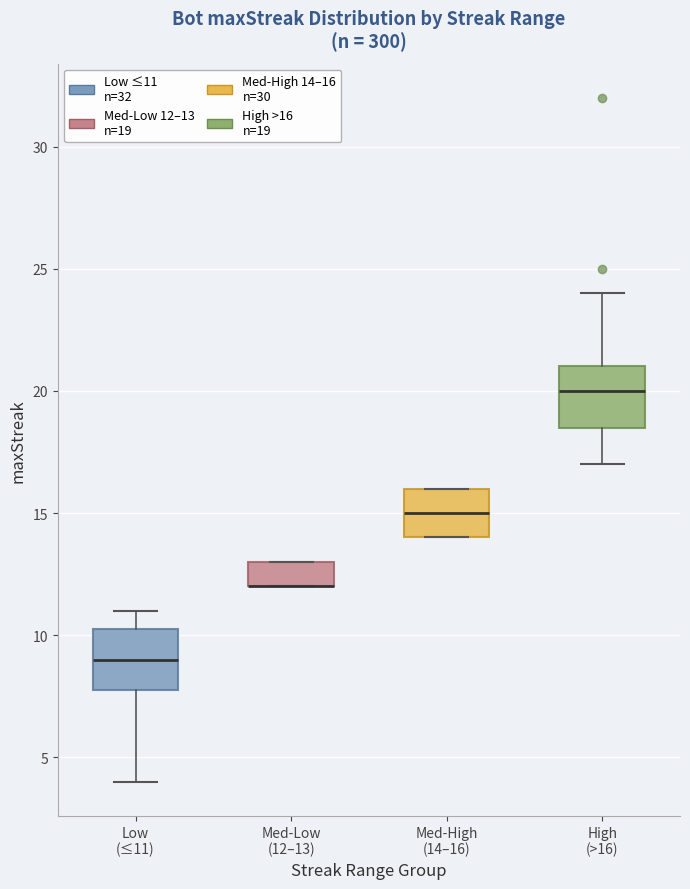

Reading left to right, transcribe this box plot: for each box, give where its median line is, the range the box spans, and where its two whiskers end, as read against the y-axis. The values are not printed on the chart, so give them approximately, as read against the axis.

Low (≤11): median 9.0, box 8.0 to 10.5, whiskers 4.0 to 11.0
Med-Low (12–13): median 12.0 (drawn on the box's lower edge), box 12.0 to 13.0, whiskers 12.0 to 13.0
Med-High (14–16): median 15.0, box 14.0 to 16.0, whiskers 14.0 to 16.0
High (>16): median 20.0, box 18.5 to 21.0, whiskers 17.0 to 24.0